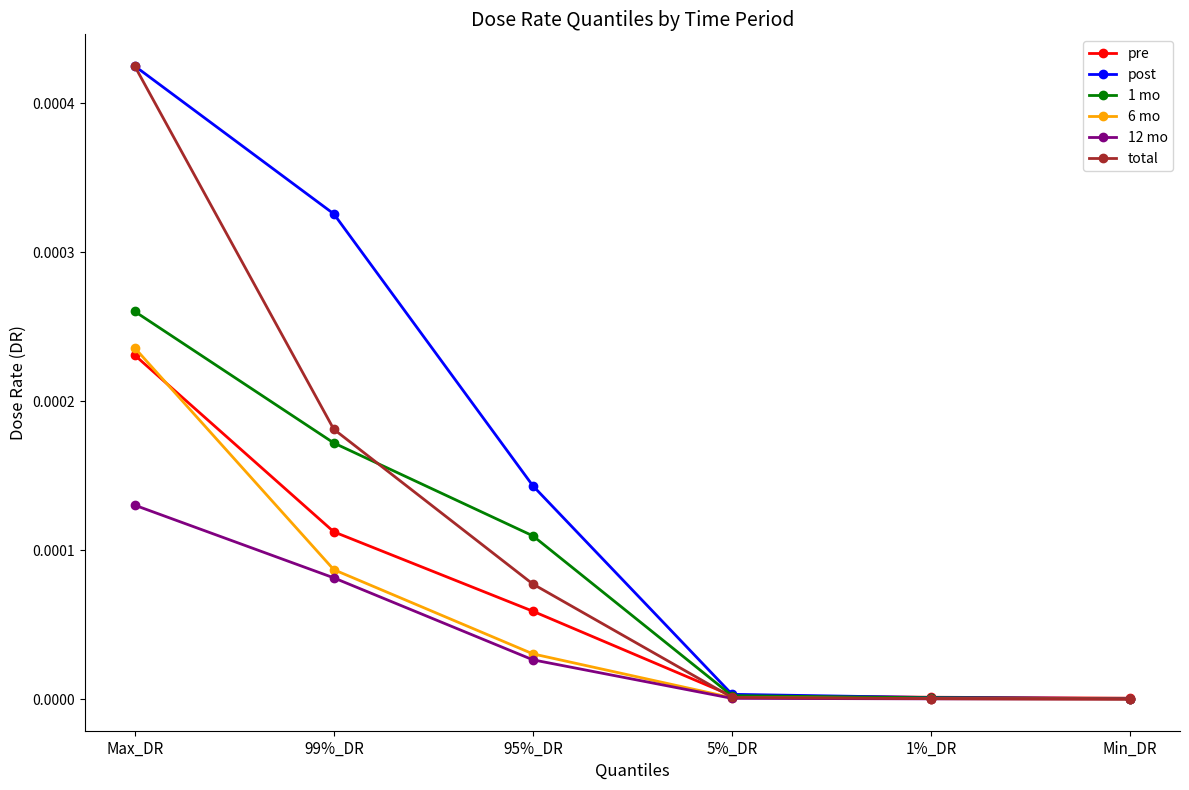

Is it true that post equals 0.0 at 5%_DR?

True